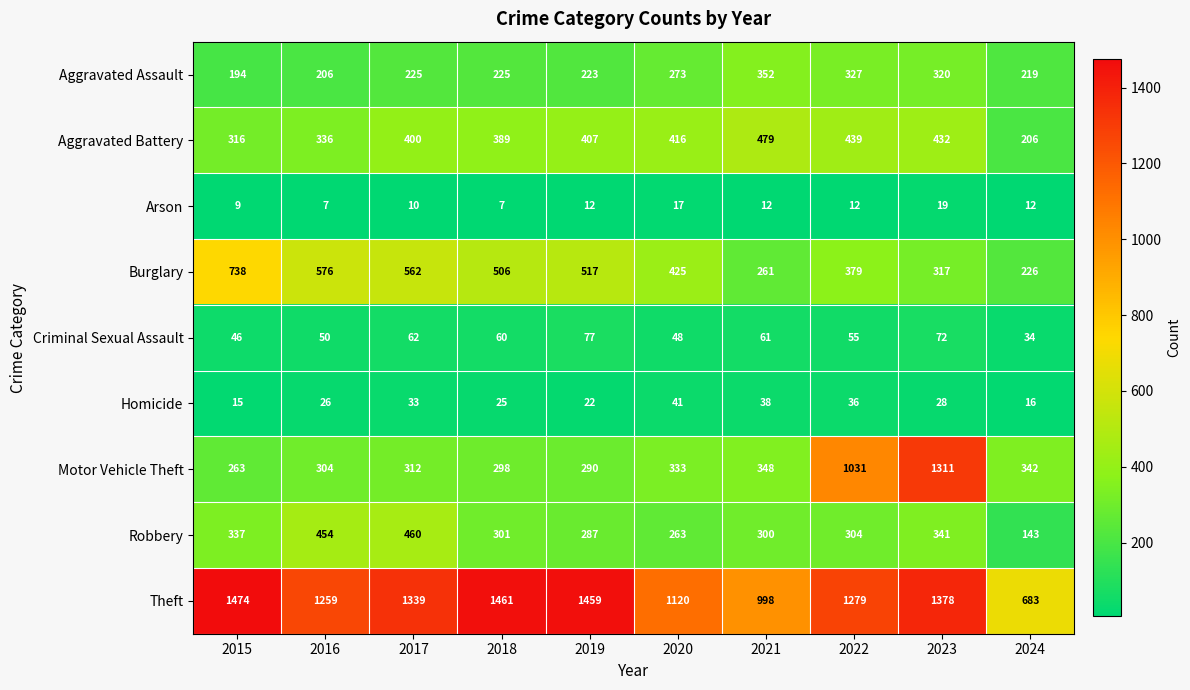

Is it true that Burglary equals 261 at 2021?

True